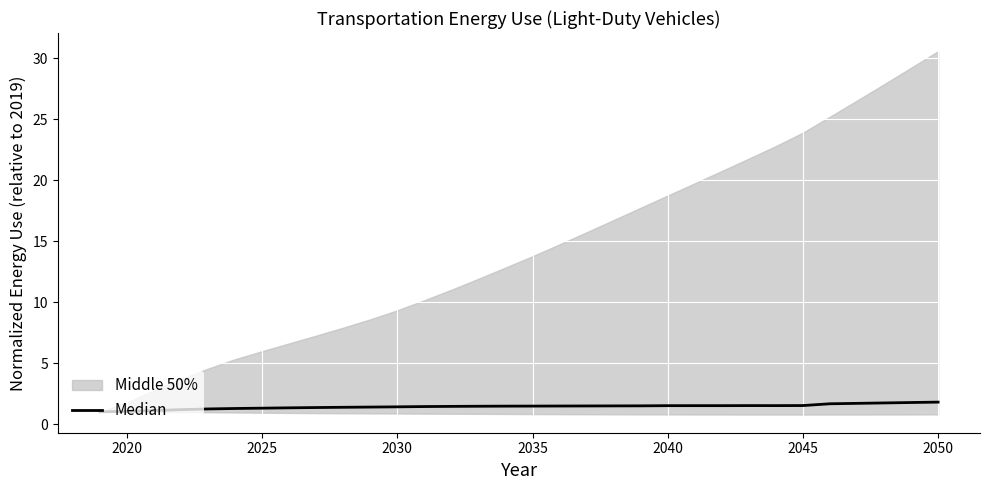

How many interior local peaks (higher than both neighbors) does the data have?

2